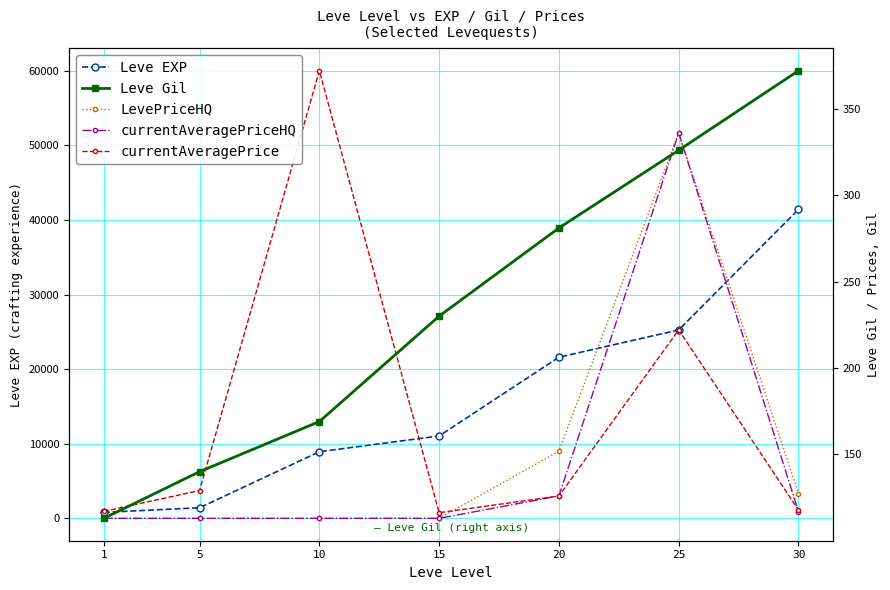

Is this an area chart (filled region under the line)?

No